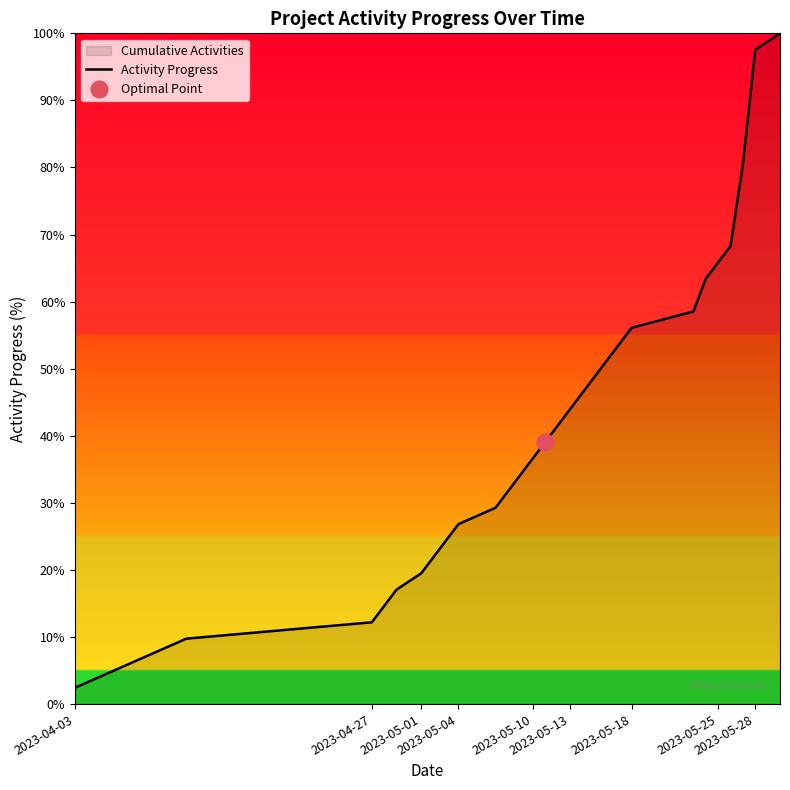

What is the minimum value for Activity Progress?

2.4